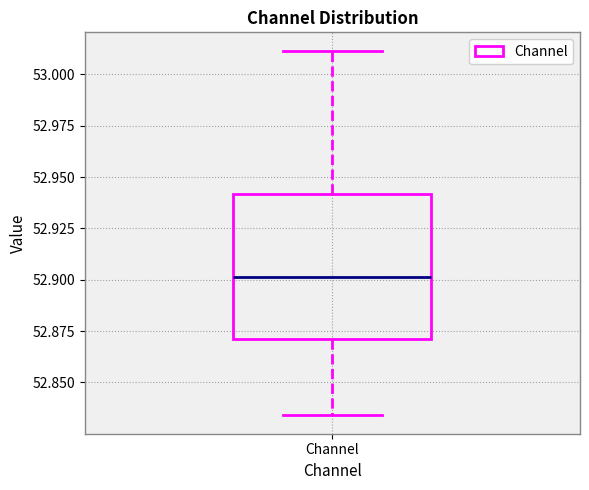

Transcribe this box plot: give where the median line is, the range the box spans, and where the two whiskers end, as read against the y-axis. The values are not printed on the chart, so give them approximately, as read against the axis.

median 52.900, box 52.870 to 52.940, whiskers 52.835 to 53.010